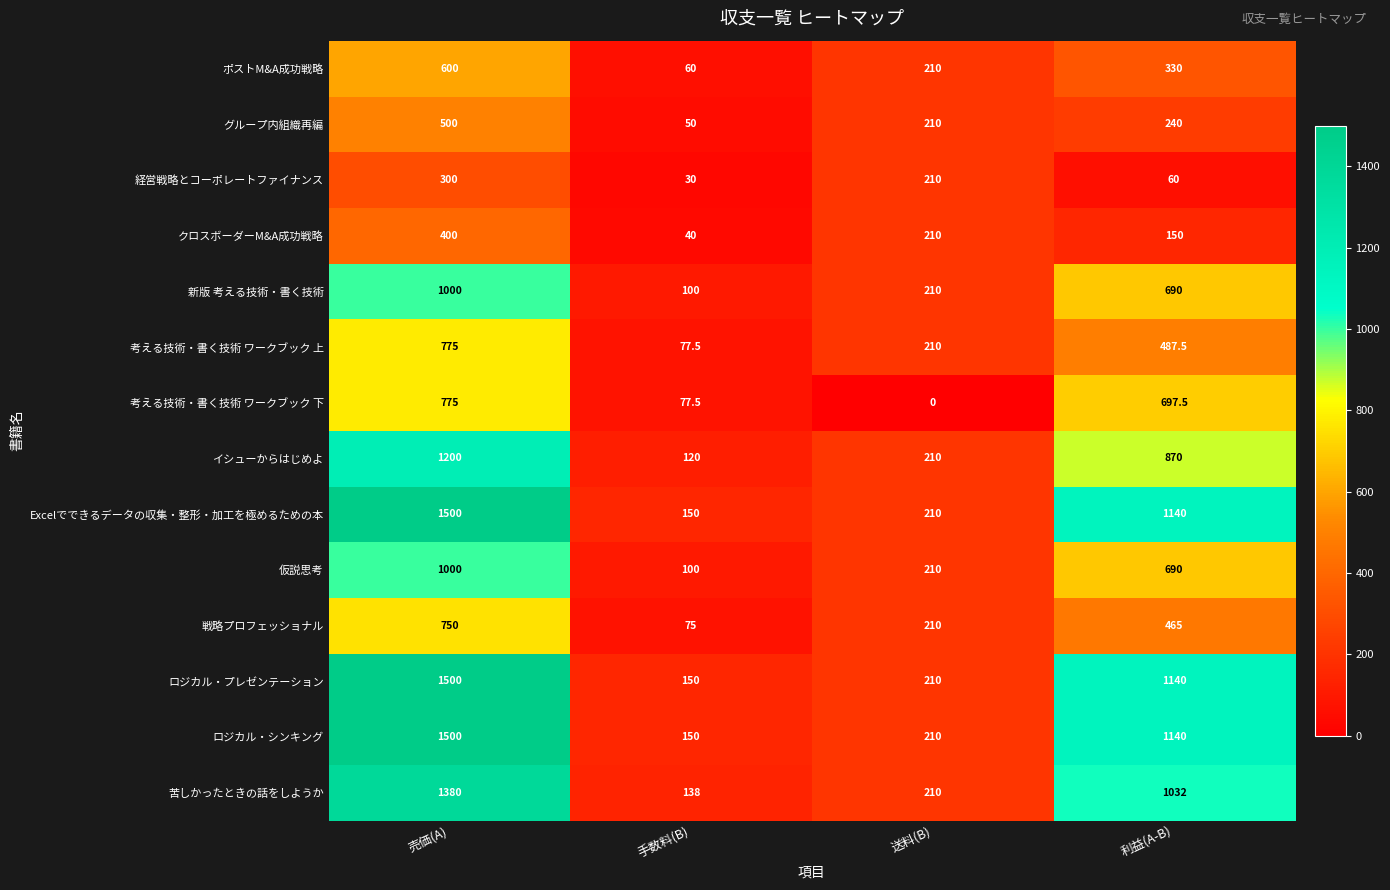

The value of 苦しかったときの話をしようか at 利益(A-B) is 557.8. True or false?

False